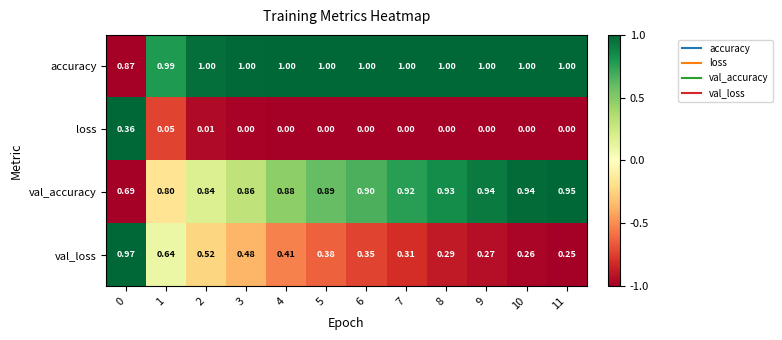

Rank the series by their maximum value, from highest to lowest.

accuracy, val_loss, val_accuracy, loss